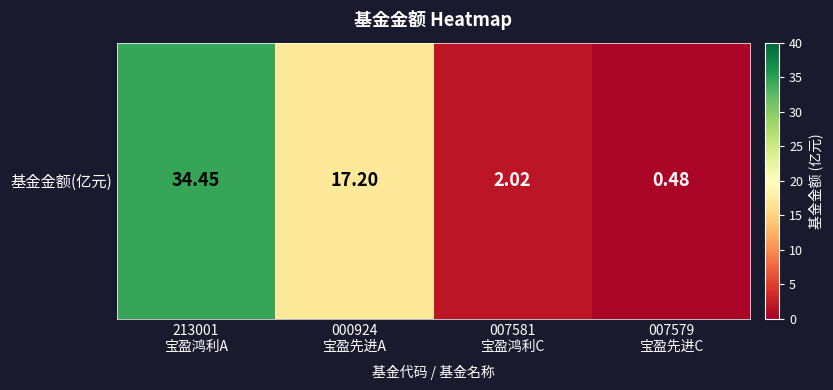

True or false: the data shows 24.2 at 000924
宝盈先进A.

False